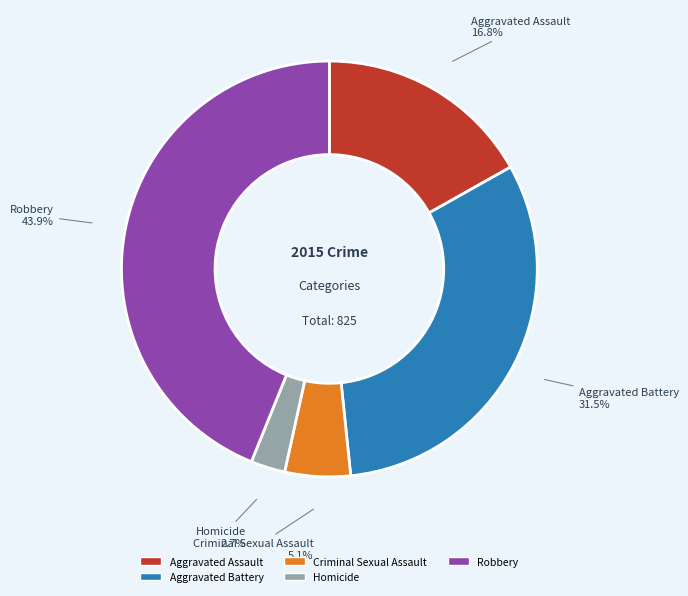

Which category has the biggest portion of the pie?

Robbery